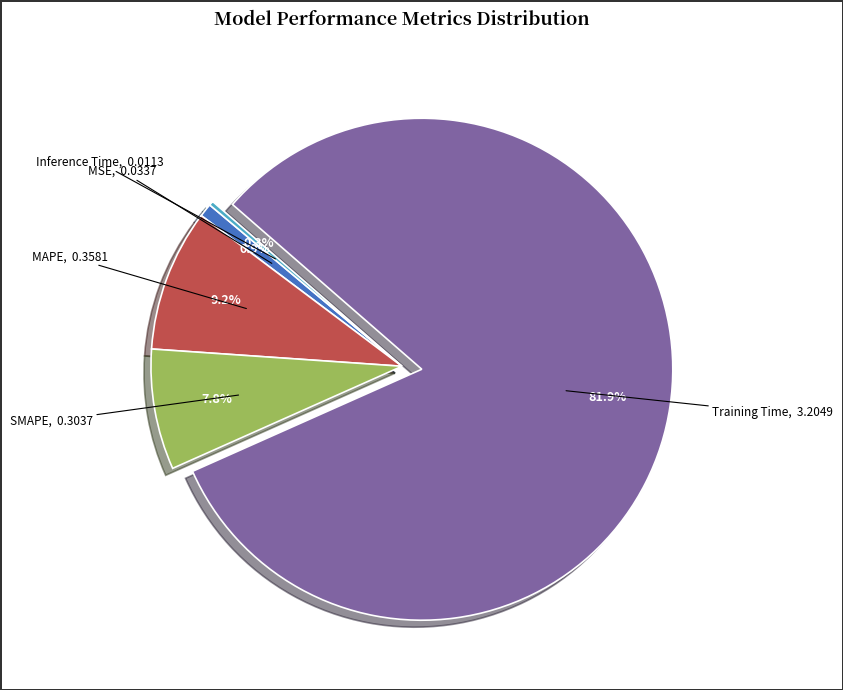

Is there any slice that represents more than half of the pie?

Yes